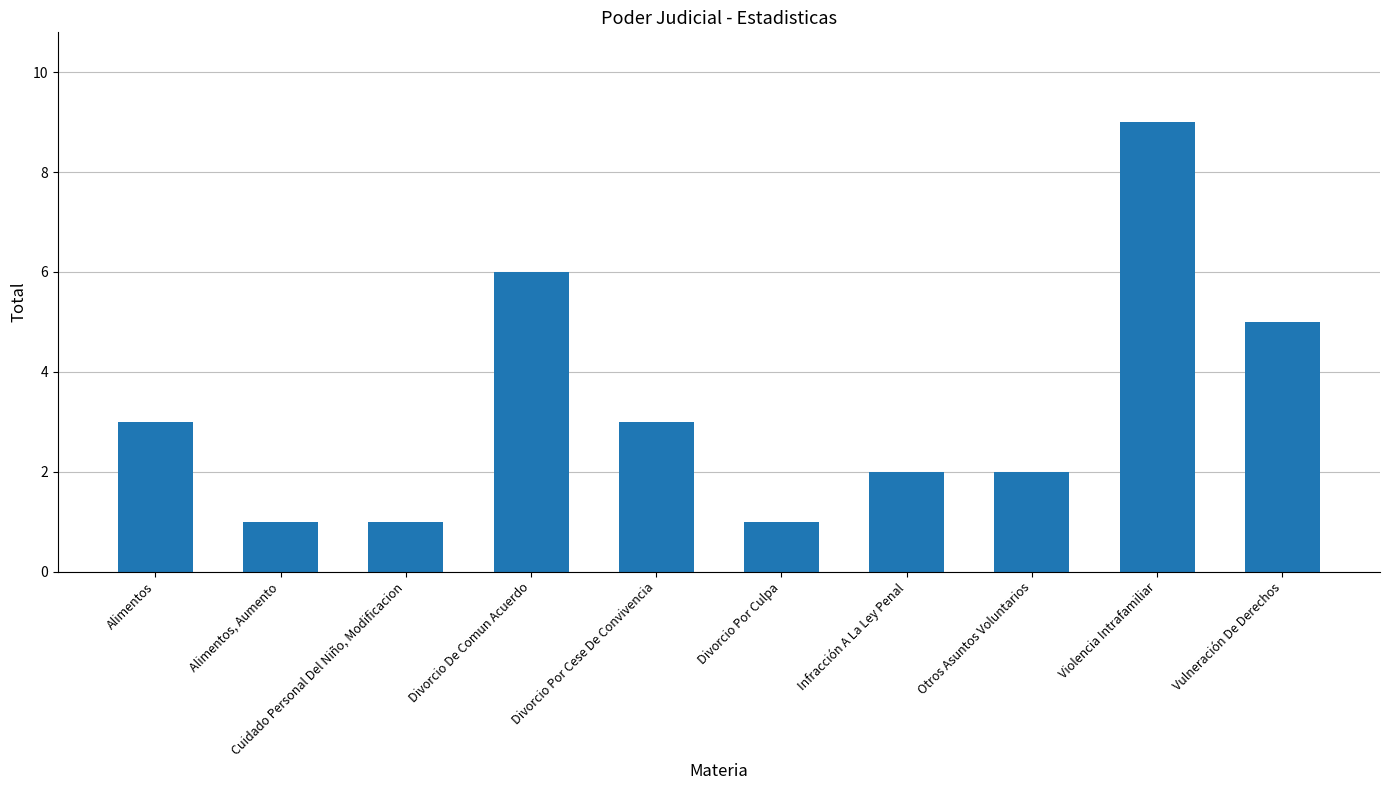

What is the change in value from Alimentos, Aumento to Infracción A La Ley Penal?

+1